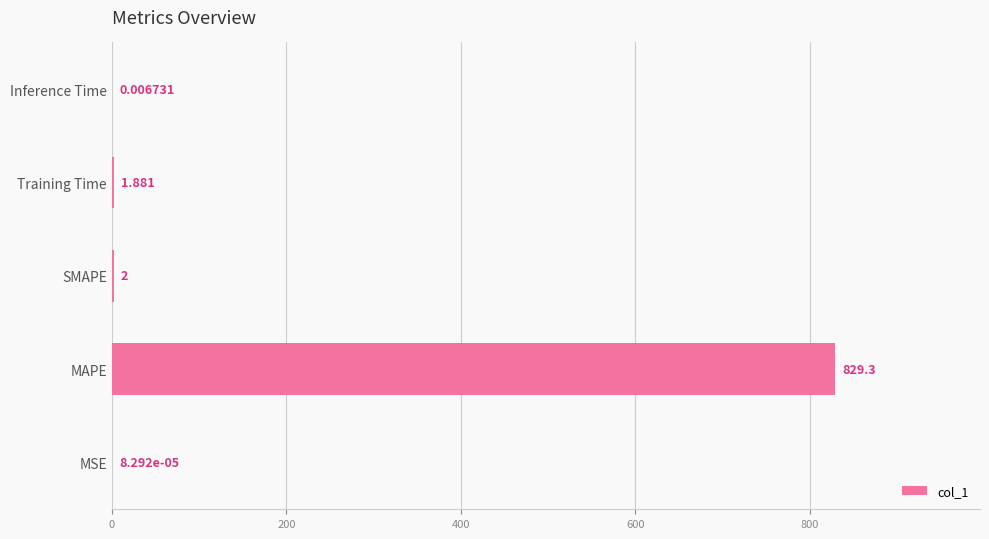

Which category has the highest value across all series?

MAPE